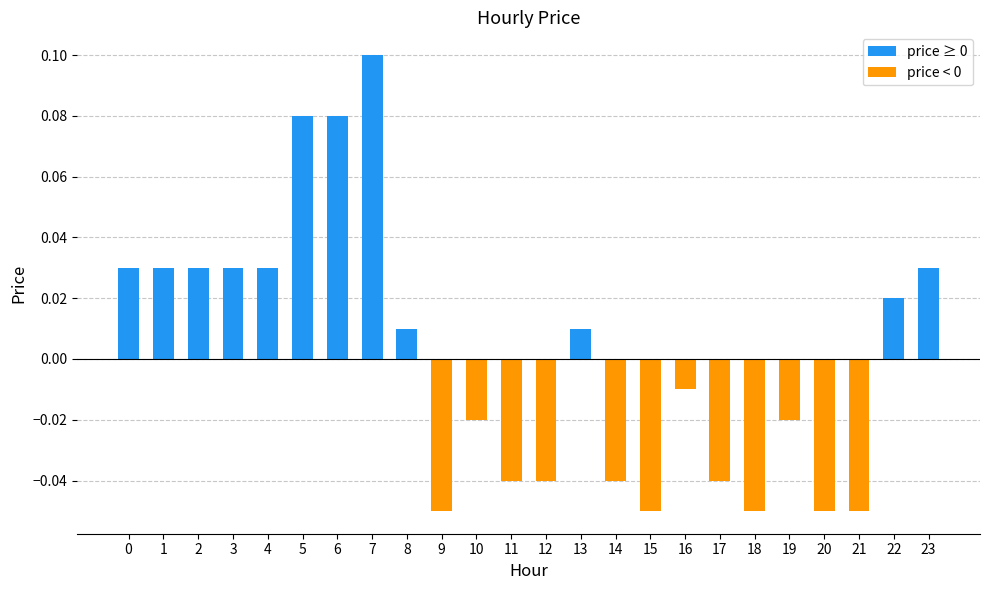

Which has a higher value, 8 or 3?

3